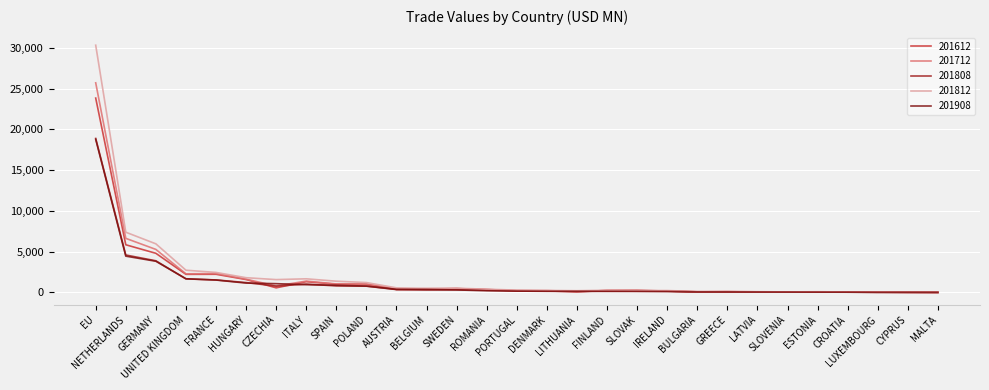

Is it true that 201612 equals 2223.8 at UNITED KINGDOM?

True